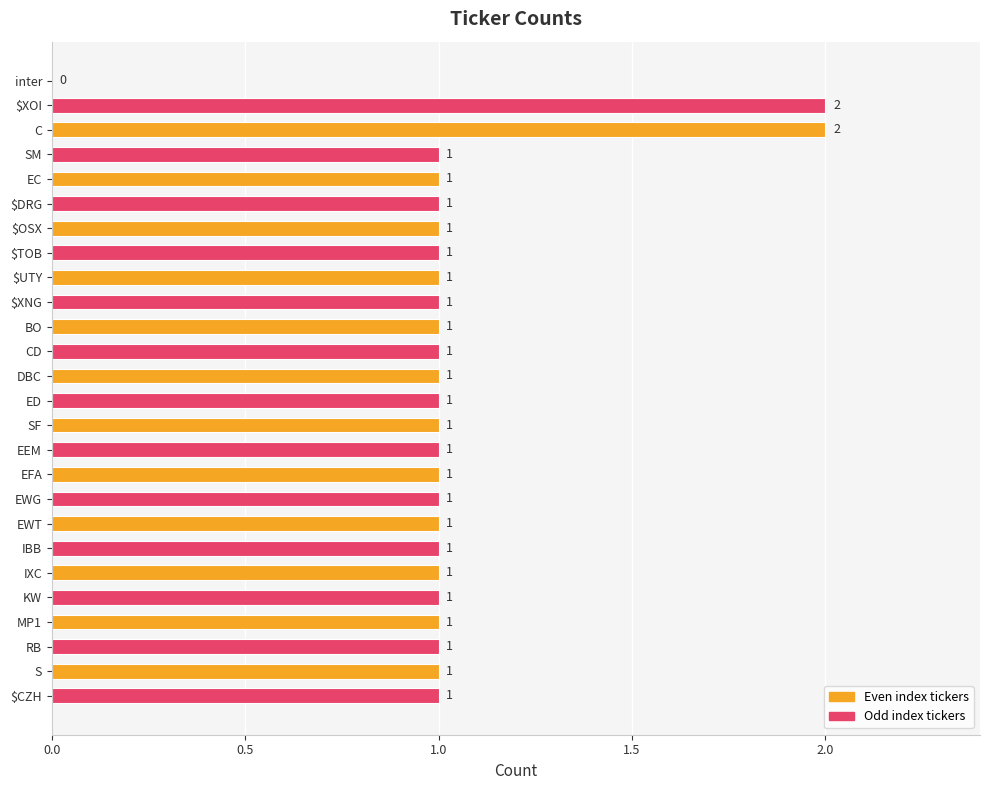

What is the sum of all values?

27